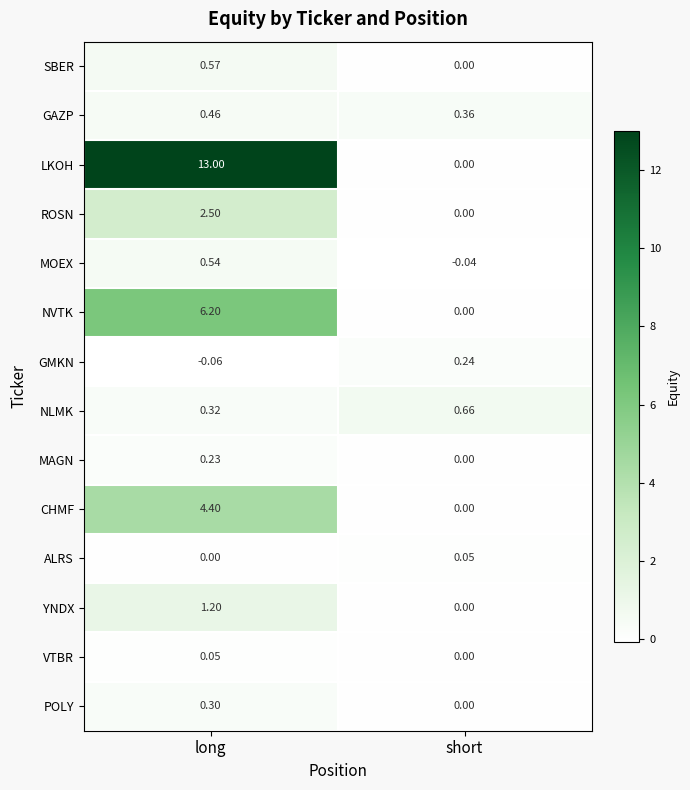

How many data points does each series have?

2